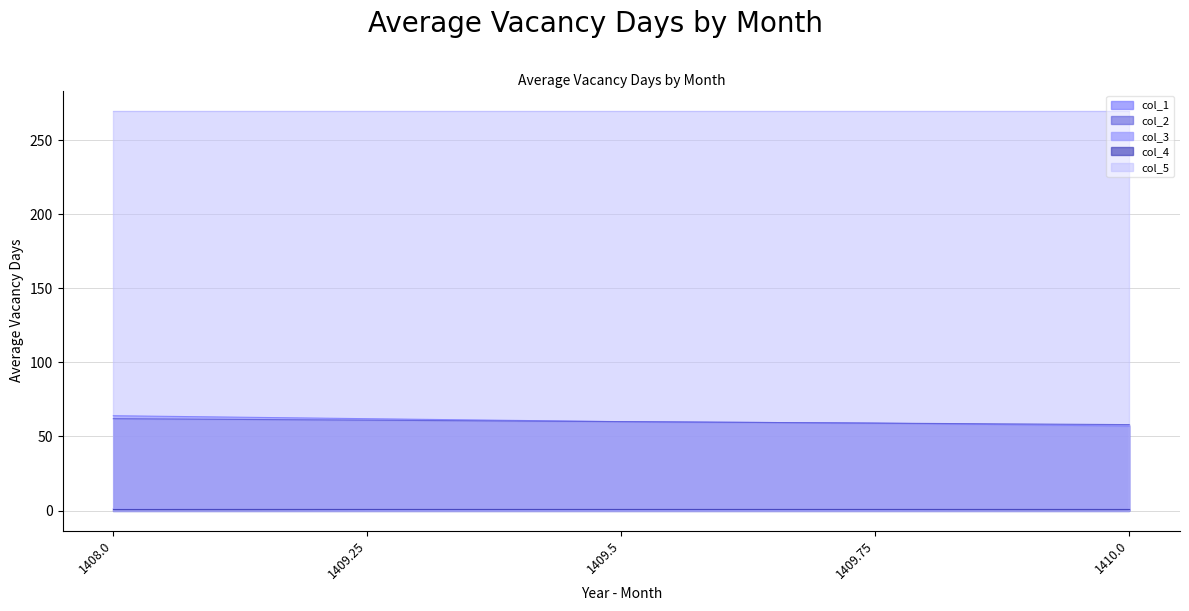

How many values in the col_2 series are below 60?

2